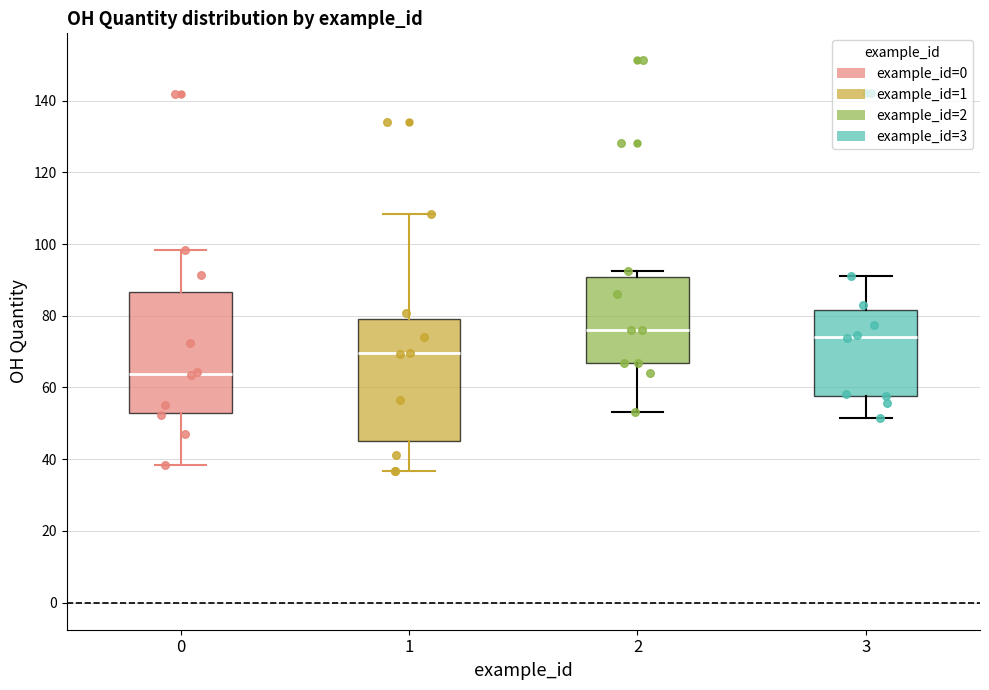

Reading left to right, read every box against the y-axis: the position of its median line, the range the box covers, and the ends of its whiskers. The values are not printed on the chart, so give them approximately, as read against the axis.

0: median 64, box 52 to 86, whiskers 38 to 98
1: median 70, box 46 to 80, whiskers 36 to 108
2: median 76, box 66 to 90, whiskers 54 to 92
3: median 74, box 58 to 82, whiskers 52 to 90